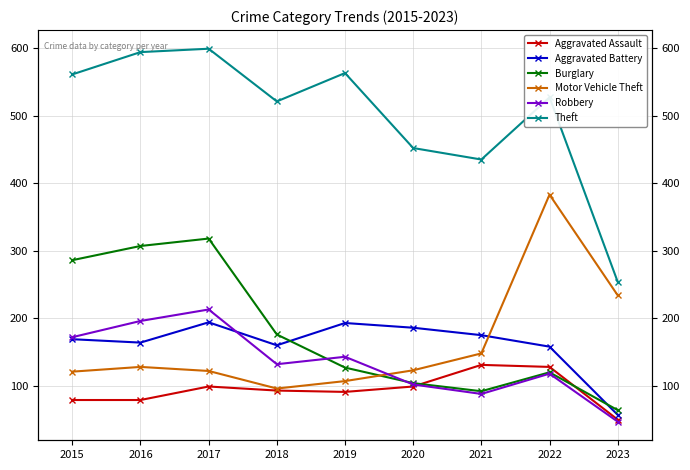

What value does the Motor Vehicle Theft series have at 2023, to the nearest 10?

230